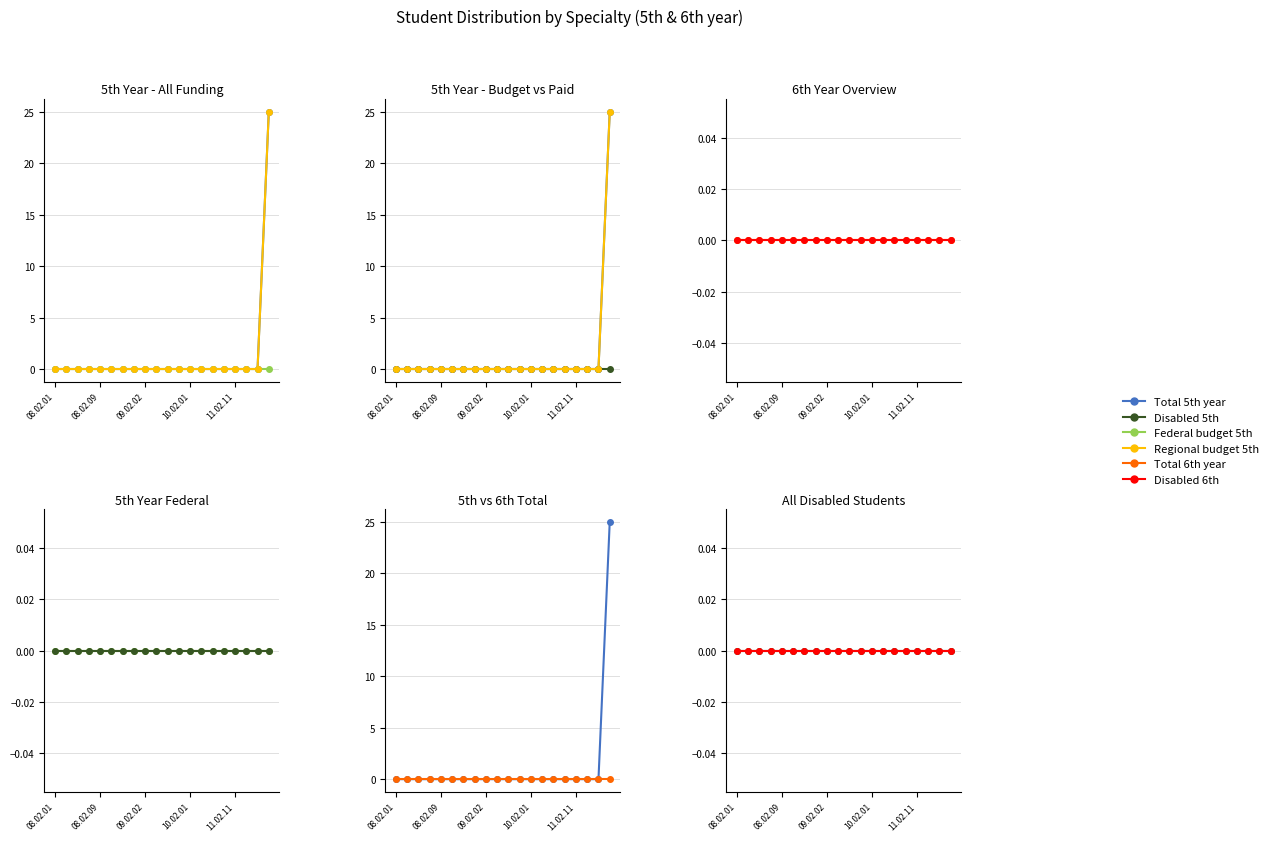

List the series in order of their peak value, highest first.

Total 5th year, Regional budget 5th, Federal budget 5th, Disabled 5th, Total 6th year, Disabled 6th